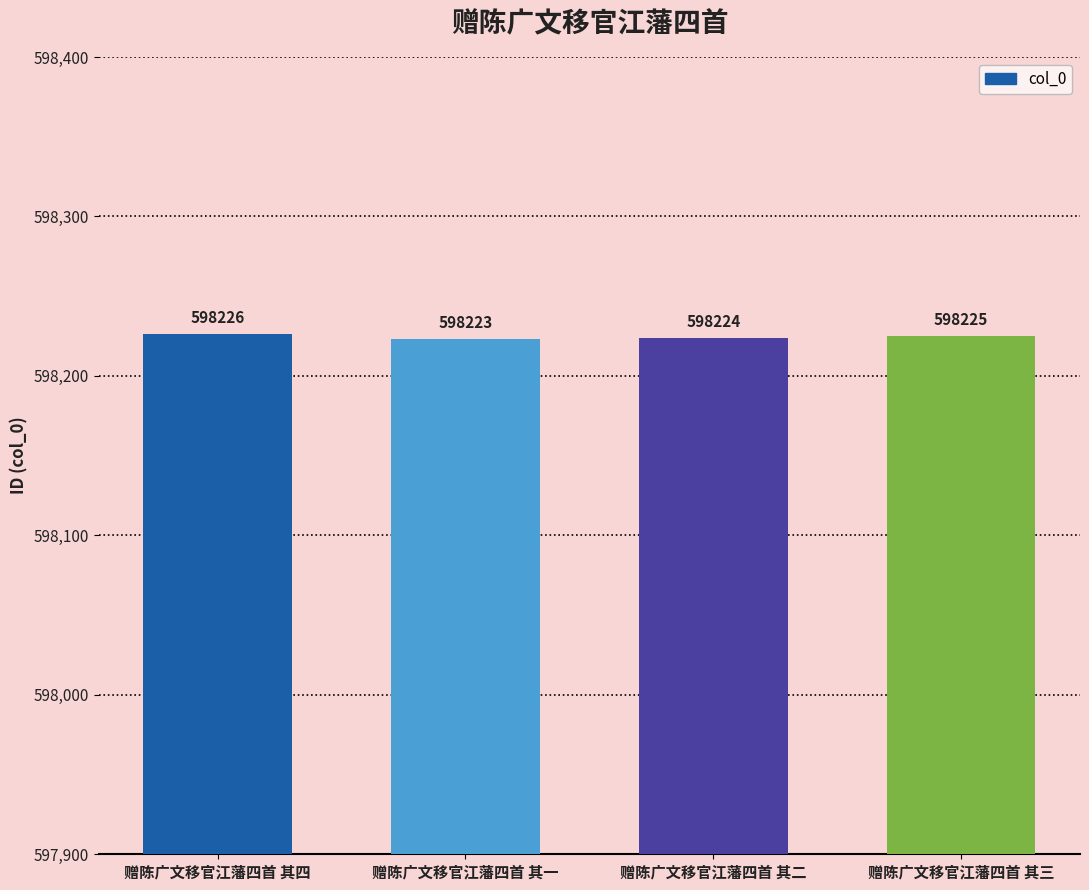

What position from the right is 赠陈广文移官江藩四首 其一?

3